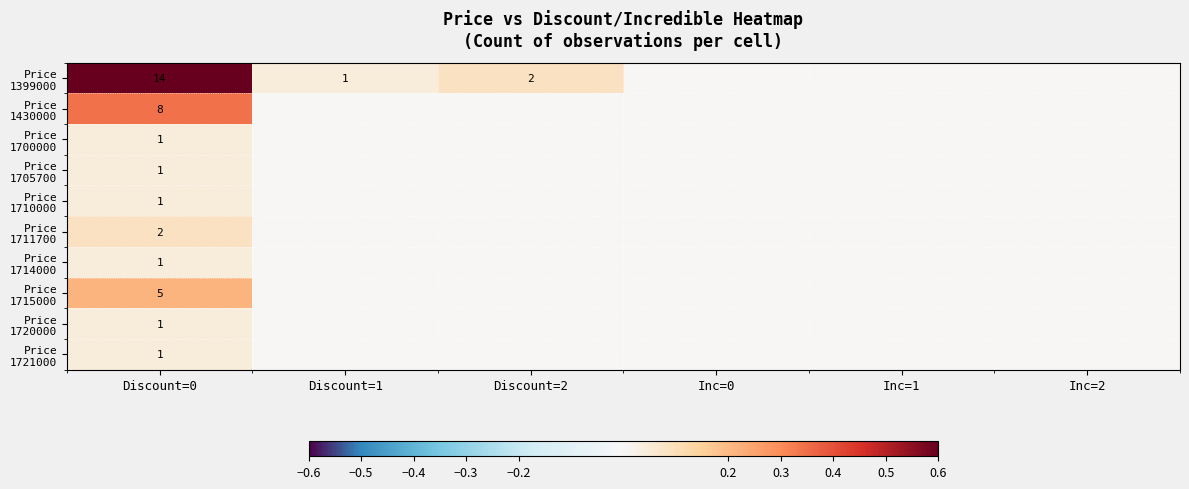

How many data points does each series have?

6